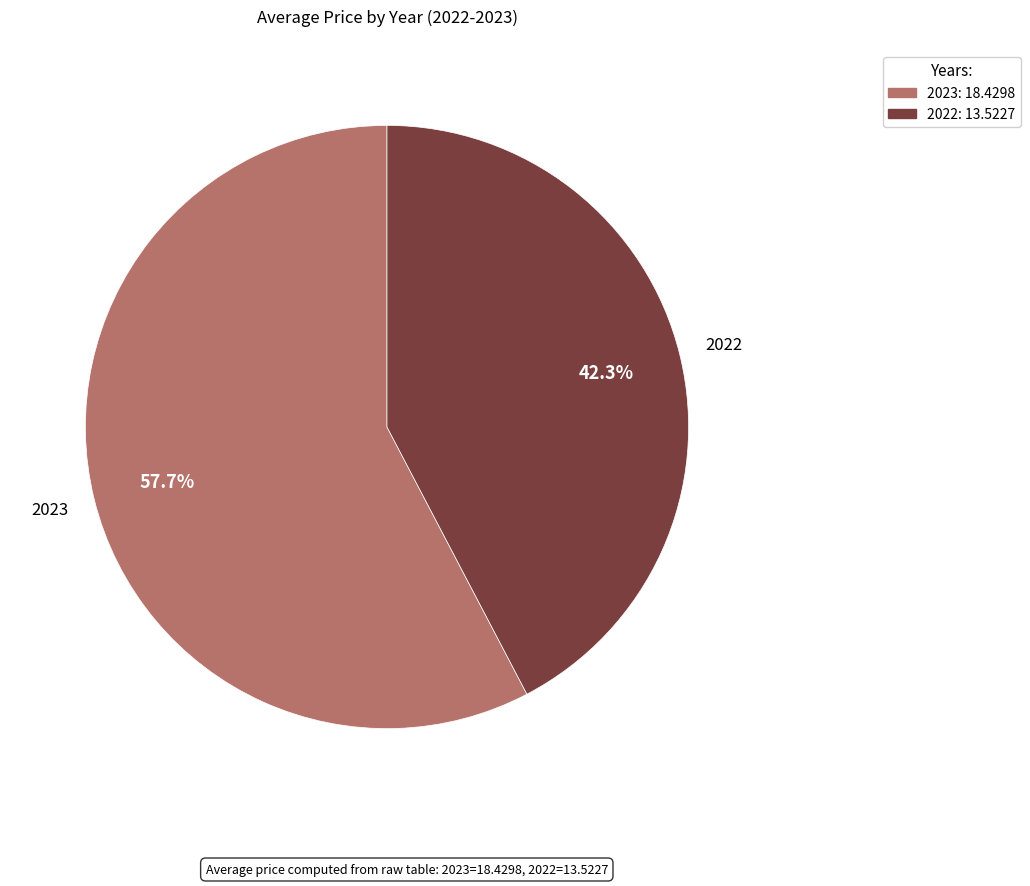

Rank the categories by value from lowest to highest.

2022, 2023